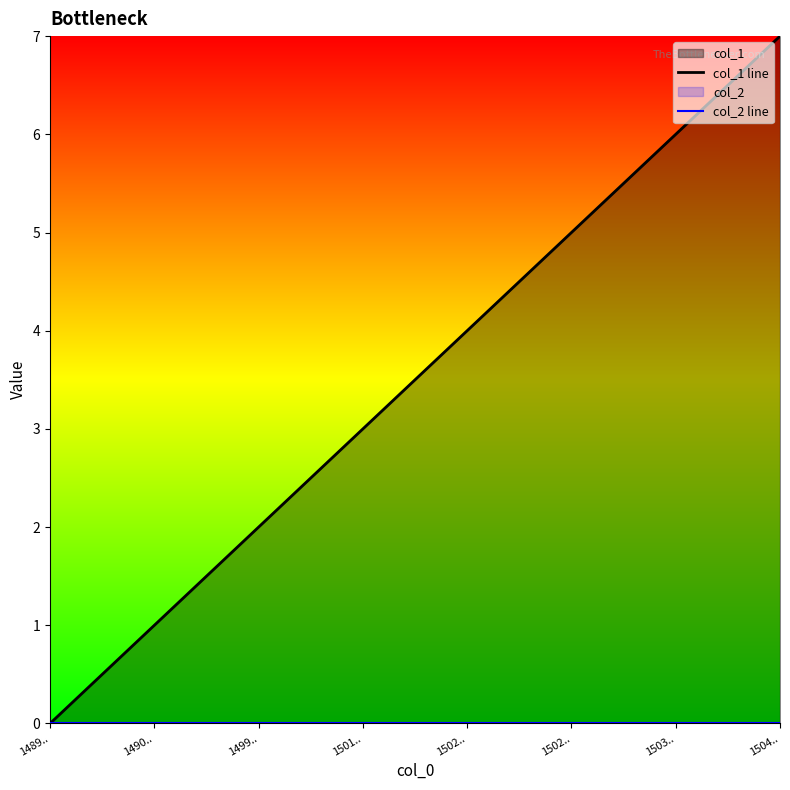

At which label does col_2 line reach its minimum?

1489..